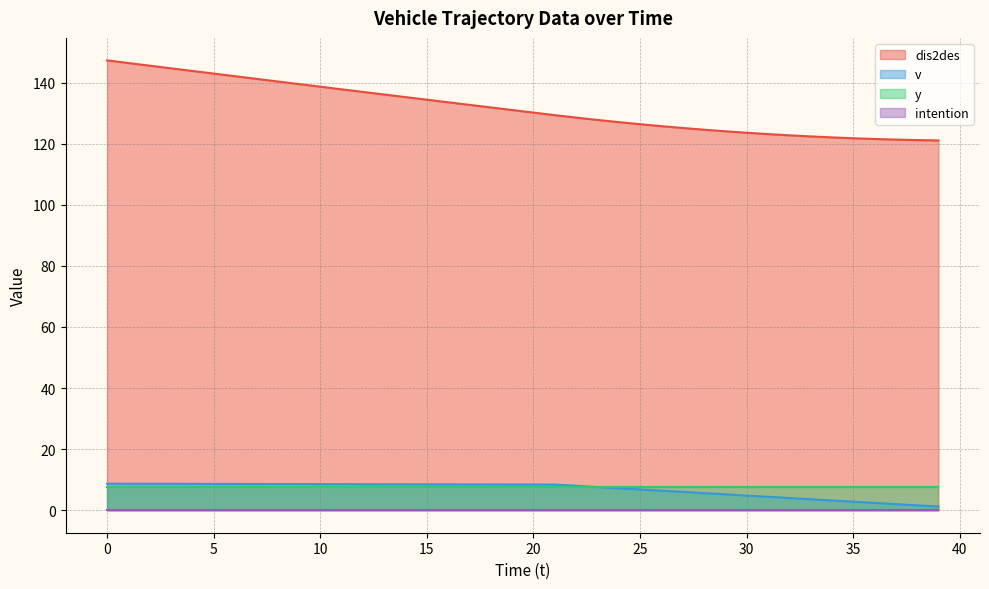

Which series has the widest spread of values?

dis2des